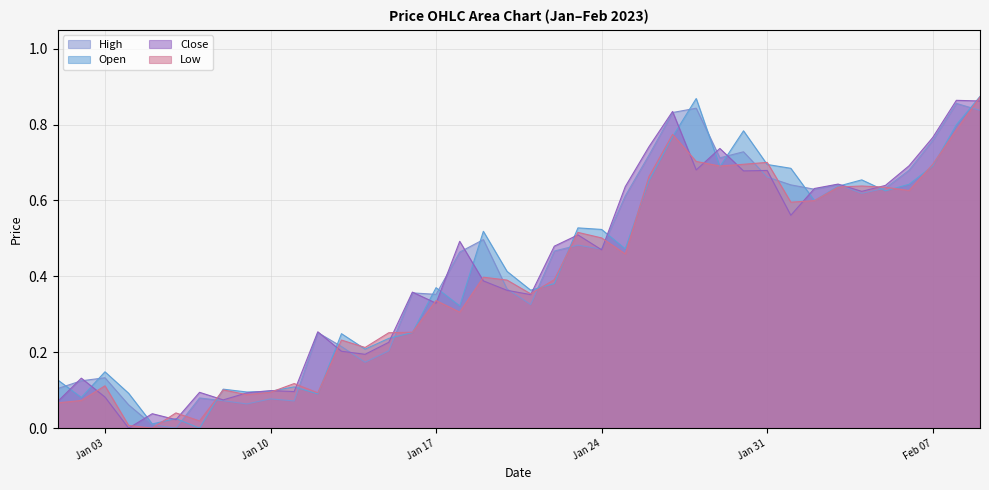

At how many categories does at least one series exceed 0?

40